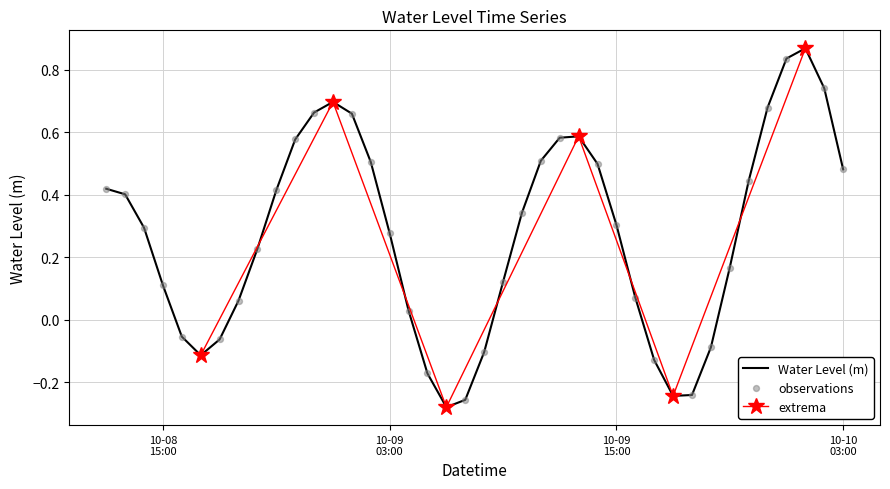

Between 2023-10-09 22:00:00 and 2023-10-09 21:00:00, which is larger?

2023-10-09 22:00:00